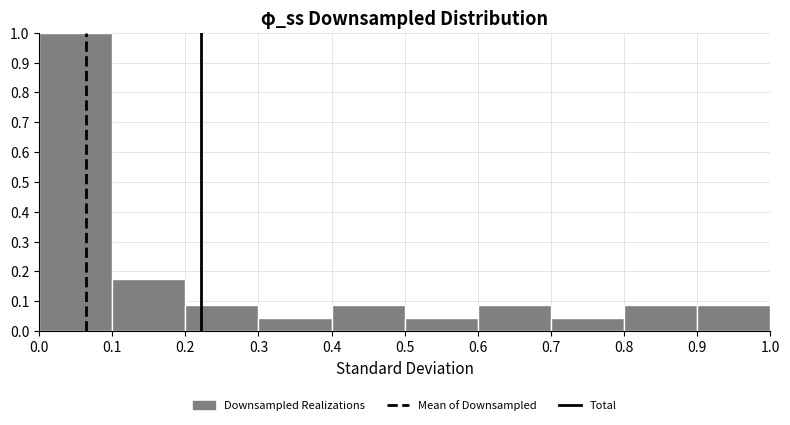

Reading left to right, list every bar in this chart as the range it spans on the x-axis followed by its height. The values are not printed on the chart, so give them approximately, as read against the axis.

0.0 to 0.1: 1.00
0.1 to 0.2: 0.17
0.2 to 0.3: 0.09
0.3 to 0.4: 0.04
0.4 to 0.5: 0.09
0.5 to 0.6: 0.04
0.6 to 0.7: 0.09
0.7 to 0.8: 0.04
0.8 to 0.9: 0.09
0.9 to 1.0: 0.09